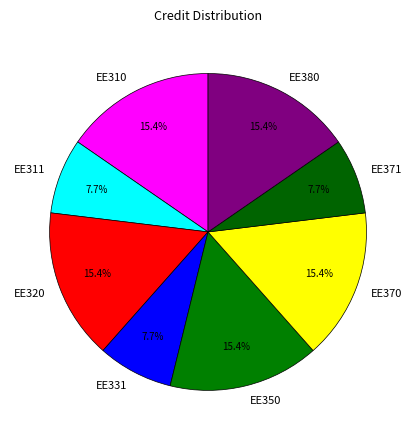

To the nearest percent, what is the difference between the largest and smallest slice percentages?

8%